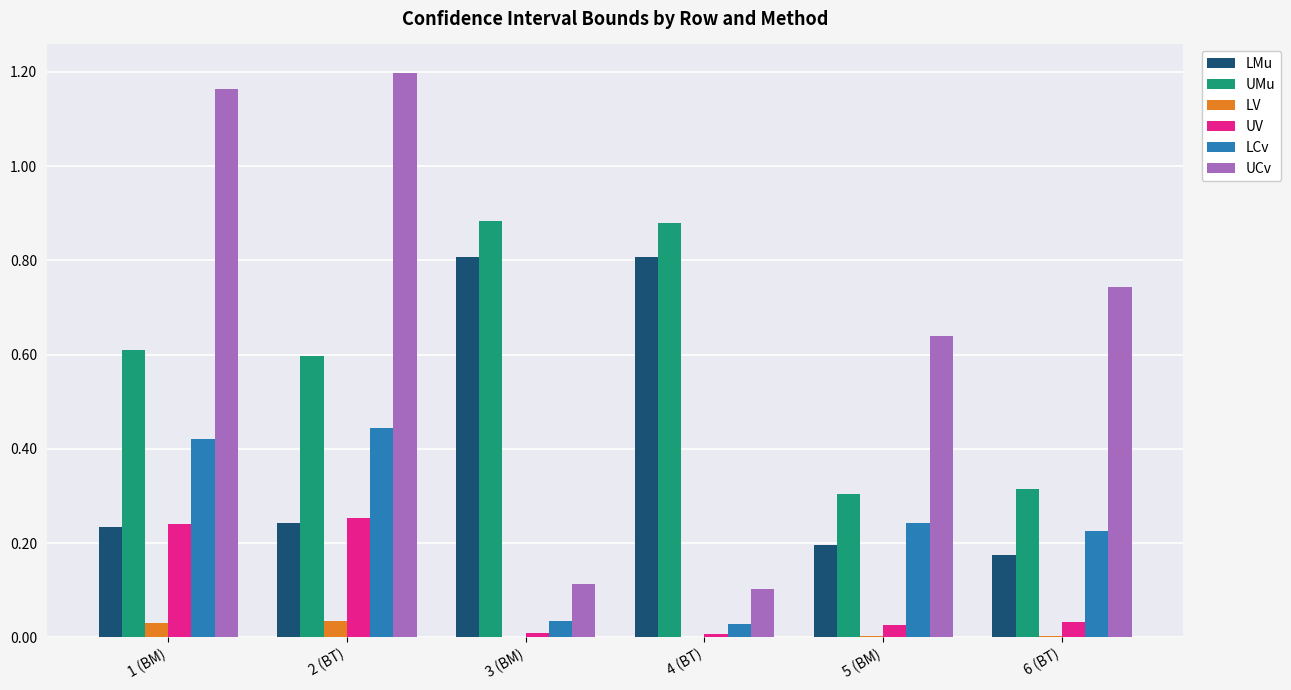

The LCv series shows 0.2 at 5 (BM). True or false?

True